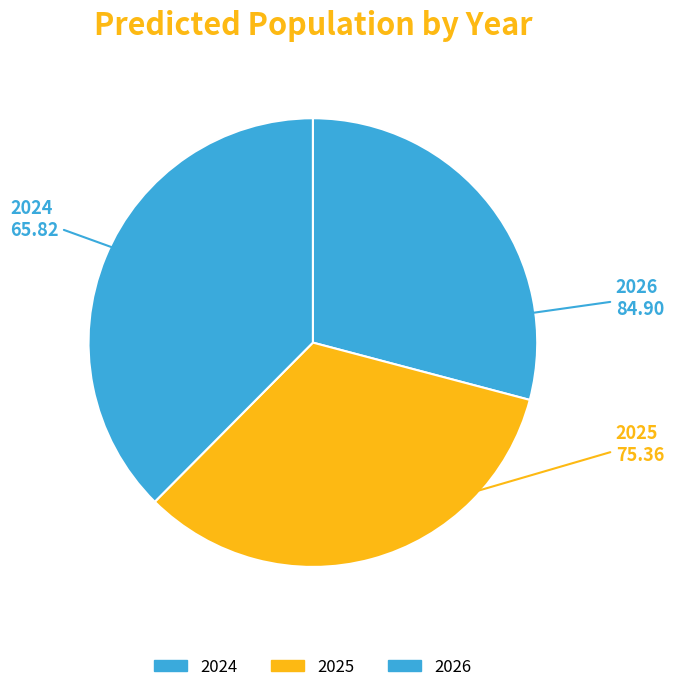

Is 2024 the majority of the pie?

No